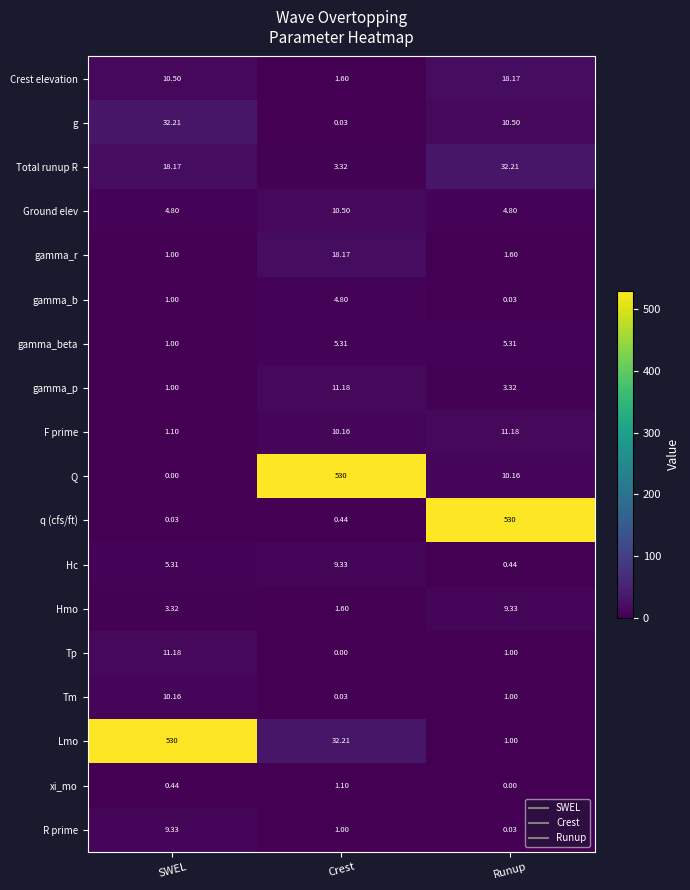

How many values in the F prime series exceed 10?

2